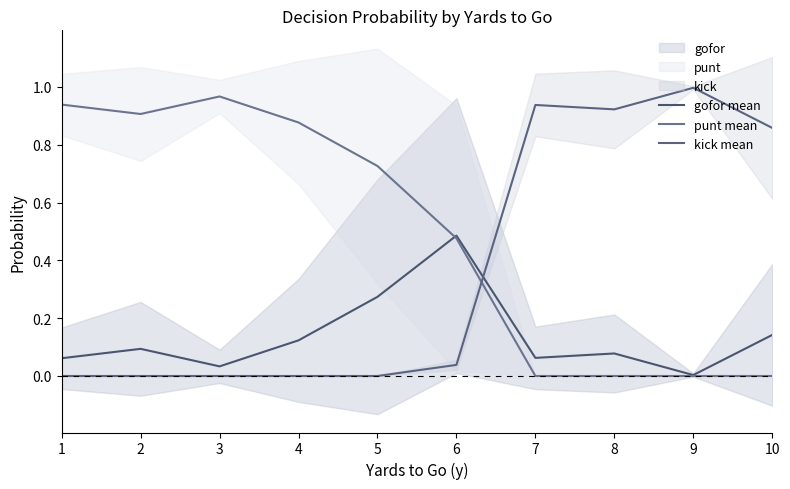

Reading right to left, extract all data points from this chart.

gofor mean: 0.1	0.0	0.1	0.1	0.5	0.3	0.1	0.0	0.1	0.1
punt mean: 0.0	0.0	0.0	0.0	0.5	0.7	0.9	1.0	0.9	0.9
kick mean: 0.9	1.0	0.9	0.9	0.0	0.0	0.0	0.0	0.0	0.0